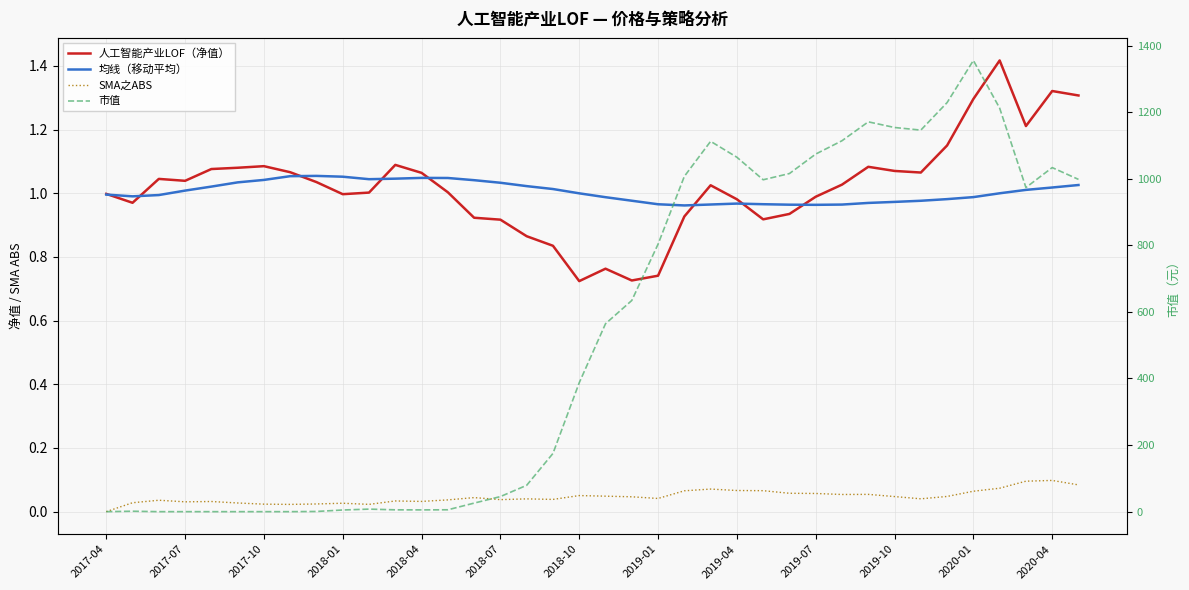

The value of 市值 at 2019-04 is 0.9. True or false?

False